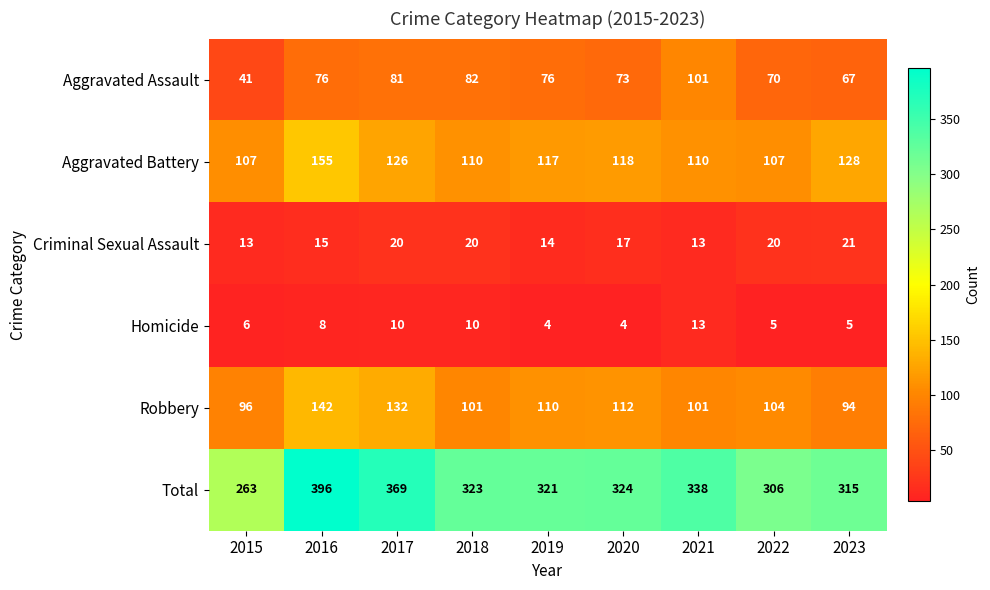

List the series in order of their peak value, lowest first.

Homicide, Criminal Sexual Assault, Aggravated Assault, Robbery, Aggravated Battery, Total